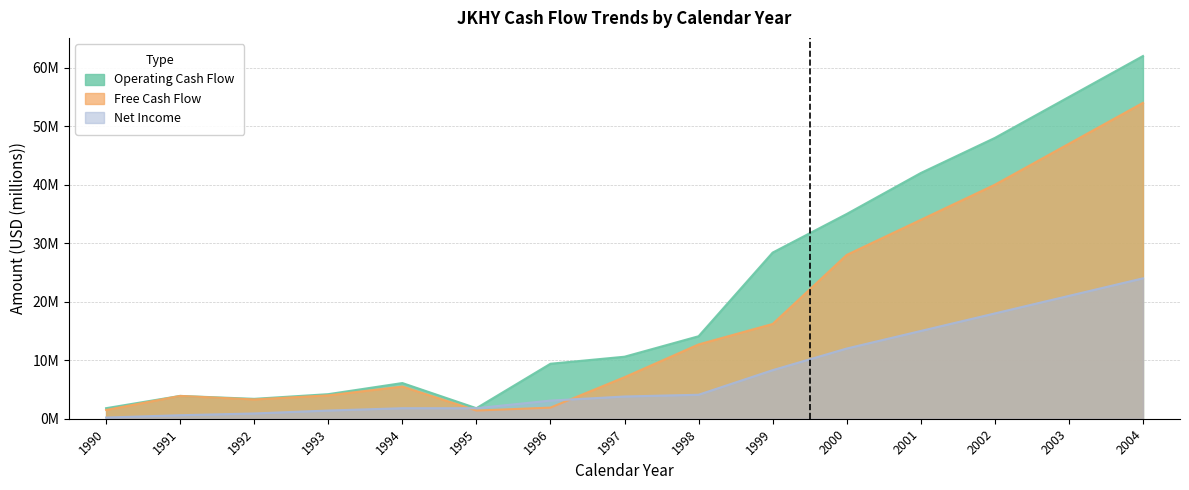

Does the chart have visible grid lines?

Yes